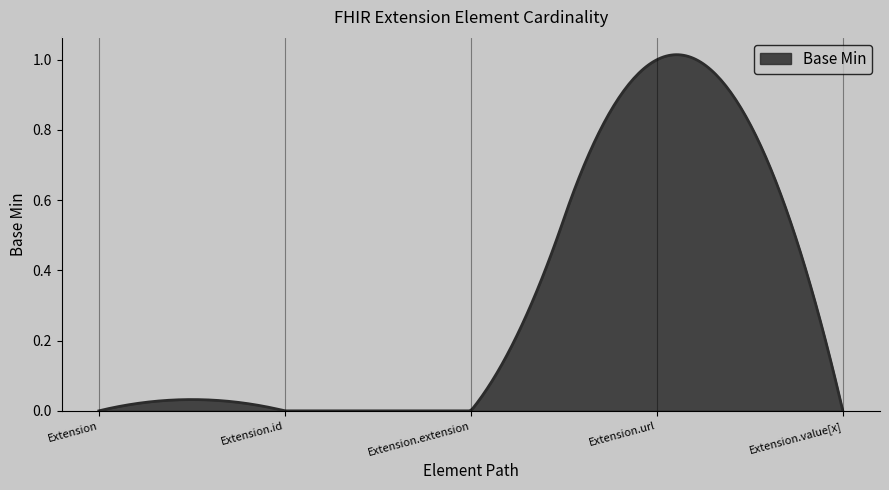

What is the maximum value shown in the chart?

1